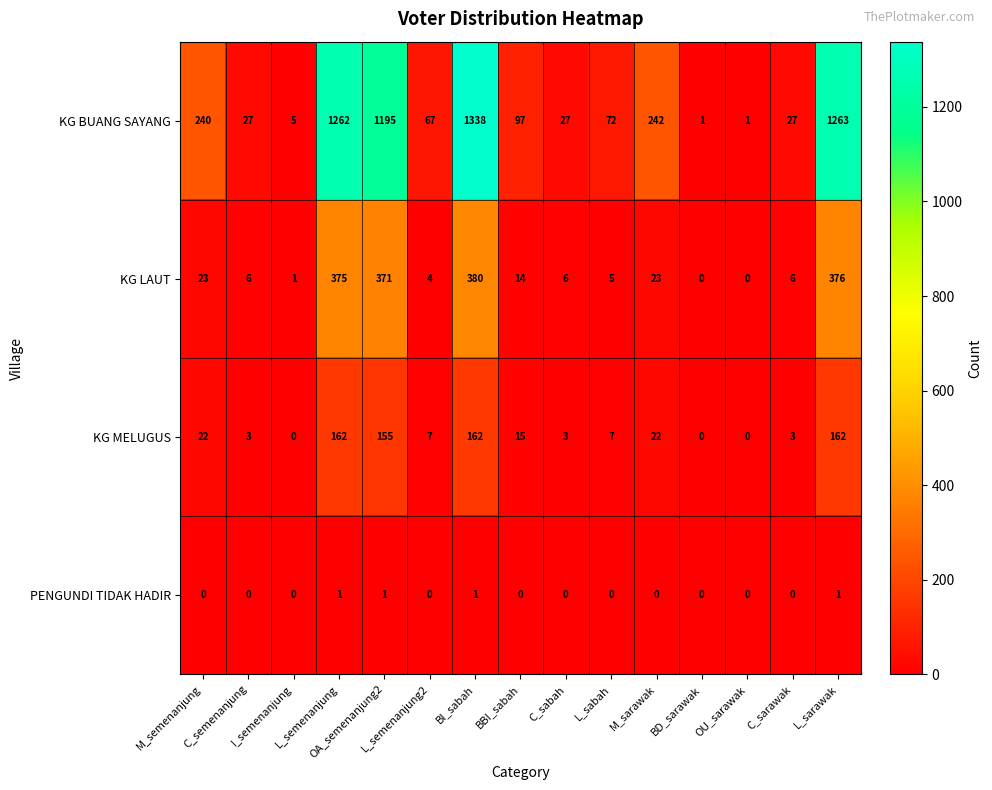

Which series has the largest total across all categories?

KG BUANG SAYANG